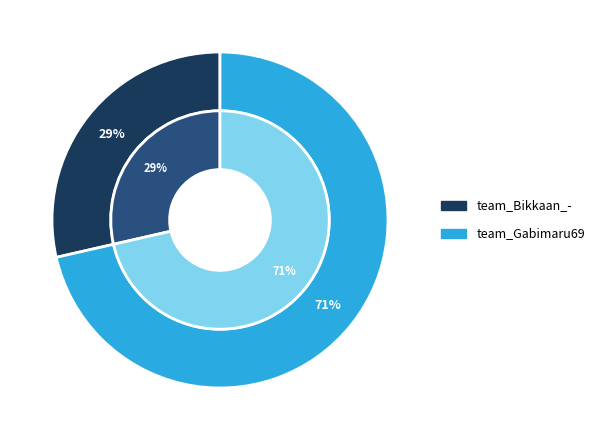

Which has a higher value, team_Bikkaan_- or team_Gabimaru69?

team_Gabimaru69